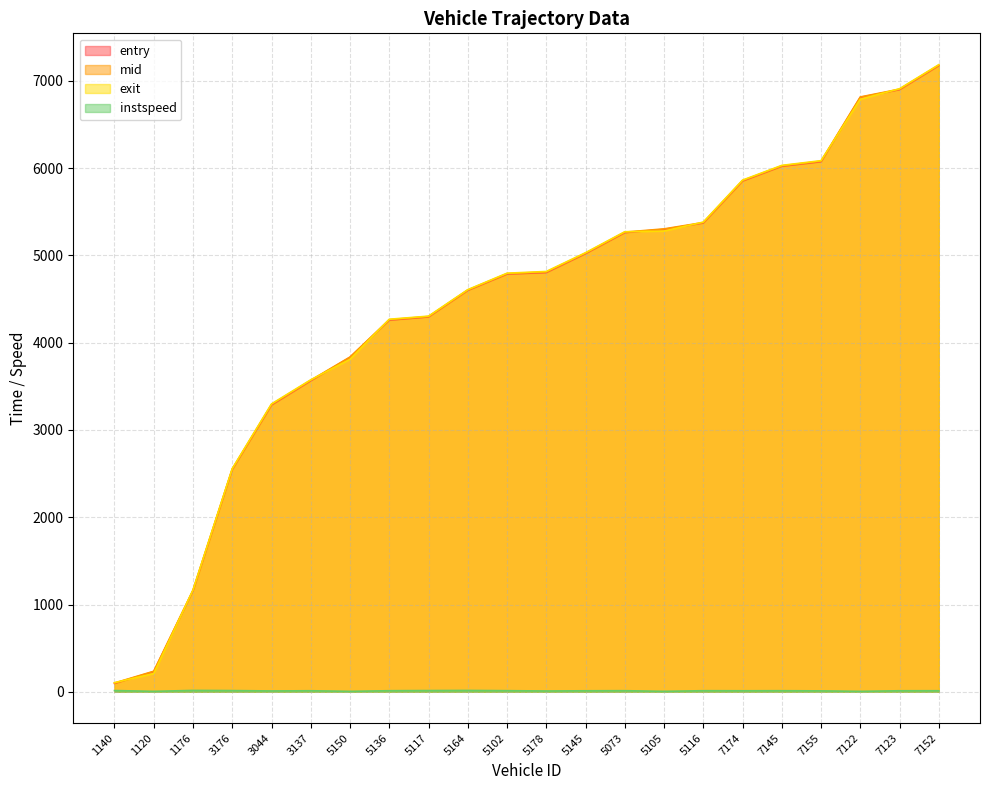

What is the difference between the second highest and second lowest values in the mid series?

6668.7